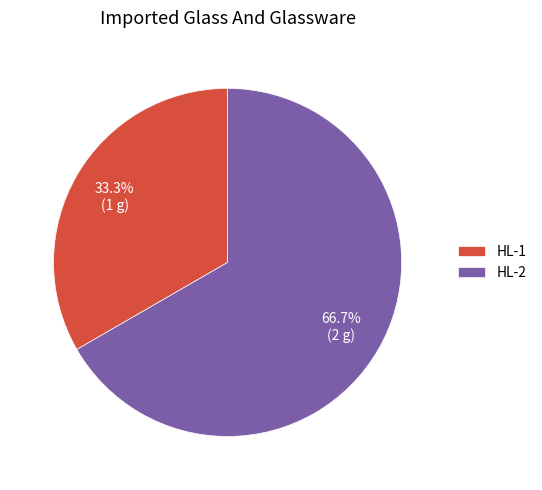

Between HL-1 and HL-2, which is larger?

HL-2